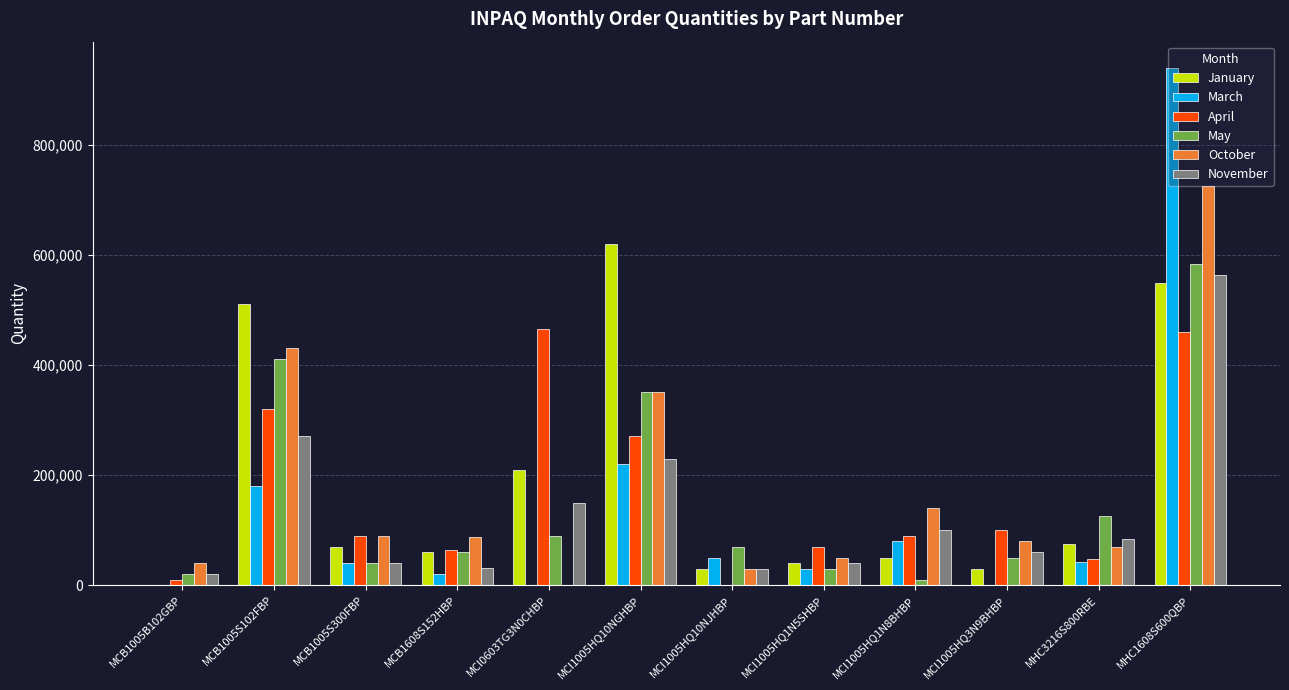

The value of March at MCB1005B102GBP is -348828. True or false?

False